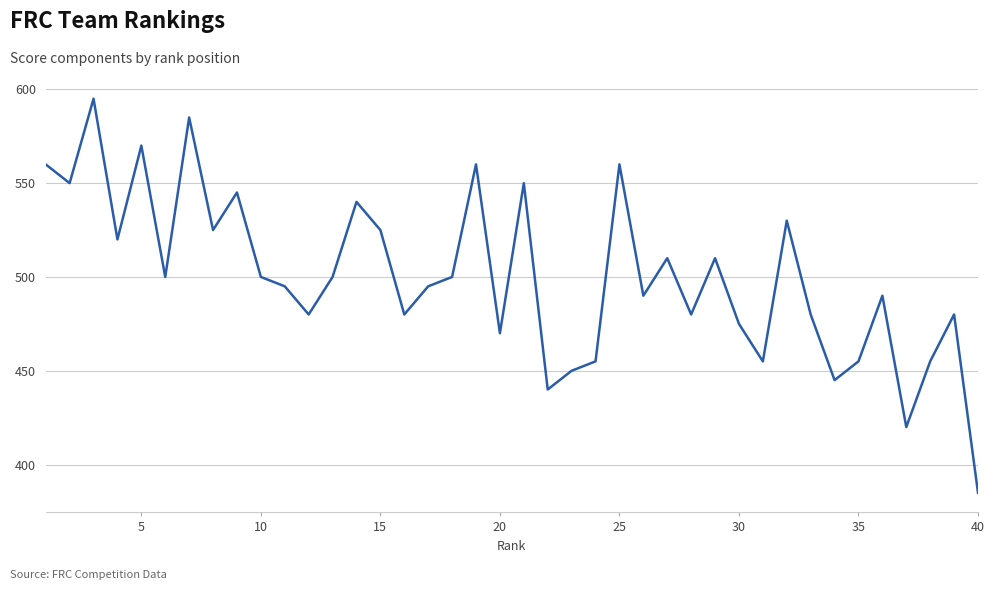

What is the minimum value shown in the chart?

385